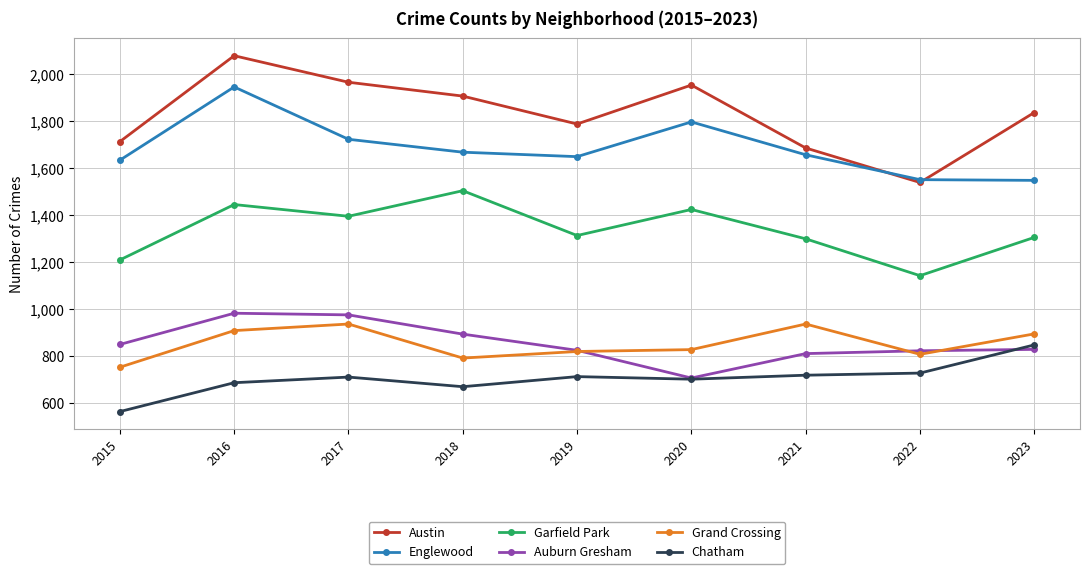

Does the chart display data point markers on the line(s)?

Yes